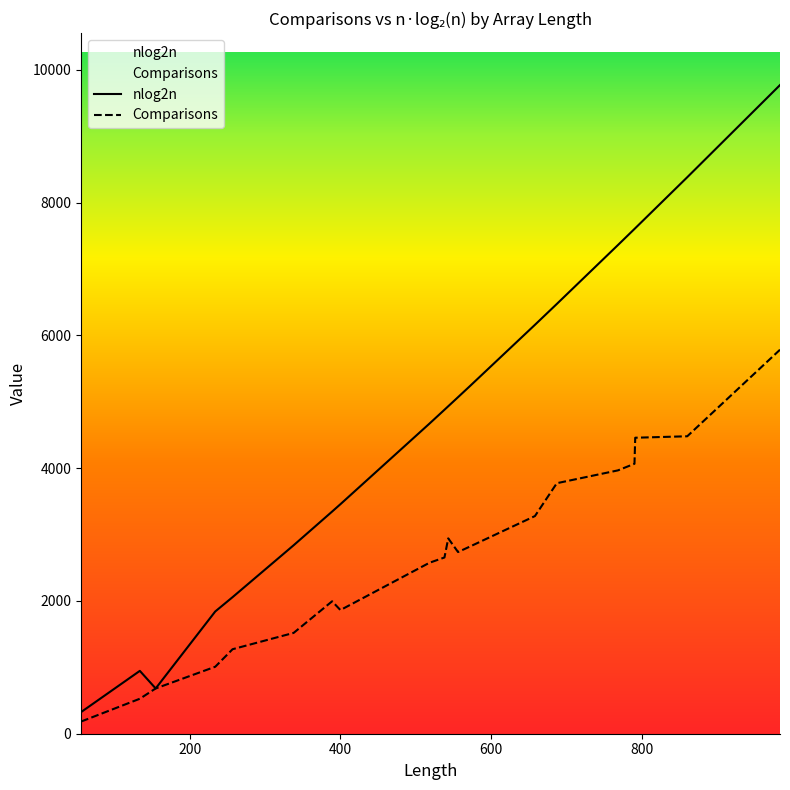

Which series has the largest total across all categories?

nlog2n